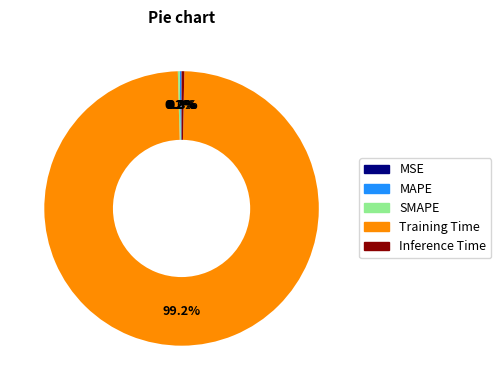

Do Training Time and Inference Time together represent more than half of the pie?

Yes